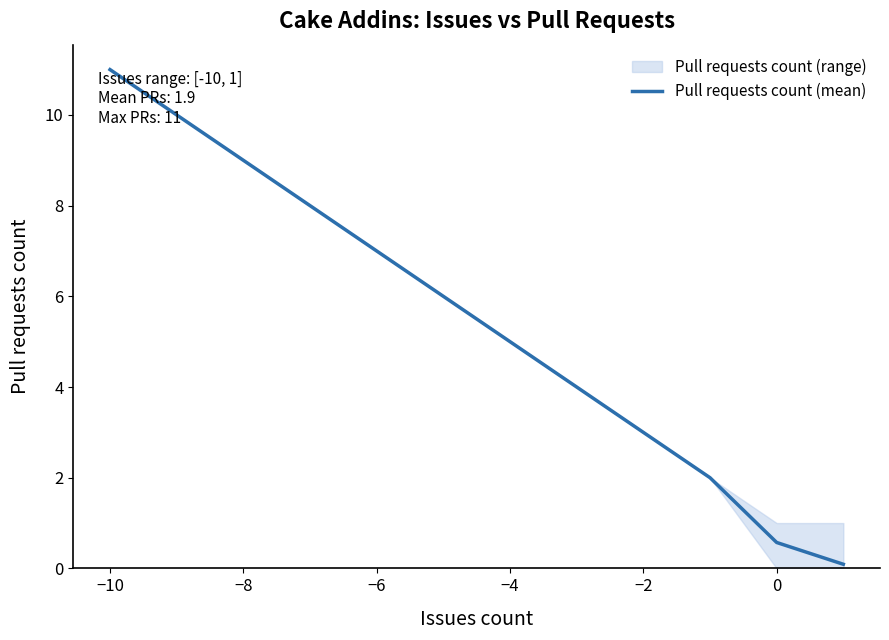

The value of Pull requests count (mean) at −10 is 4.2. True or false?

False